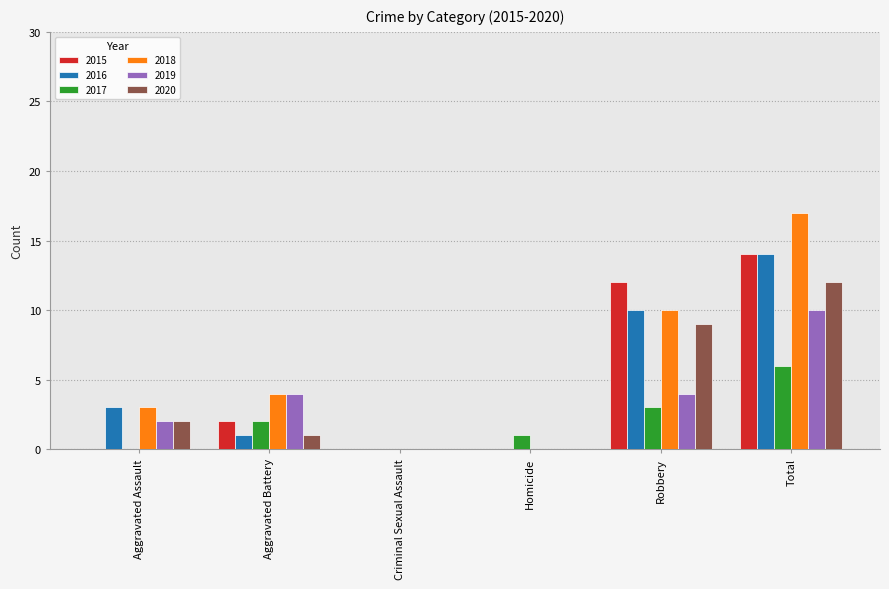

Which series changed the most between Aggravated Battery and Robbery?

2015